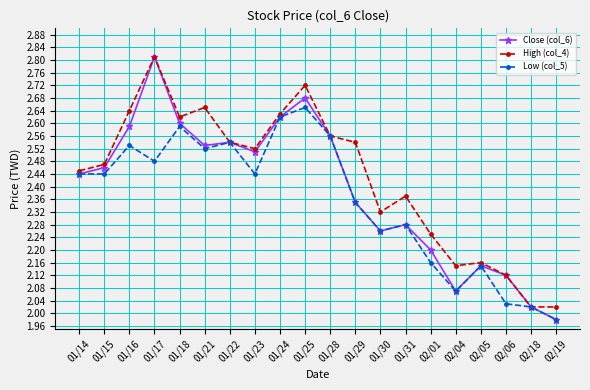

How many lines are shown in the chart?

3